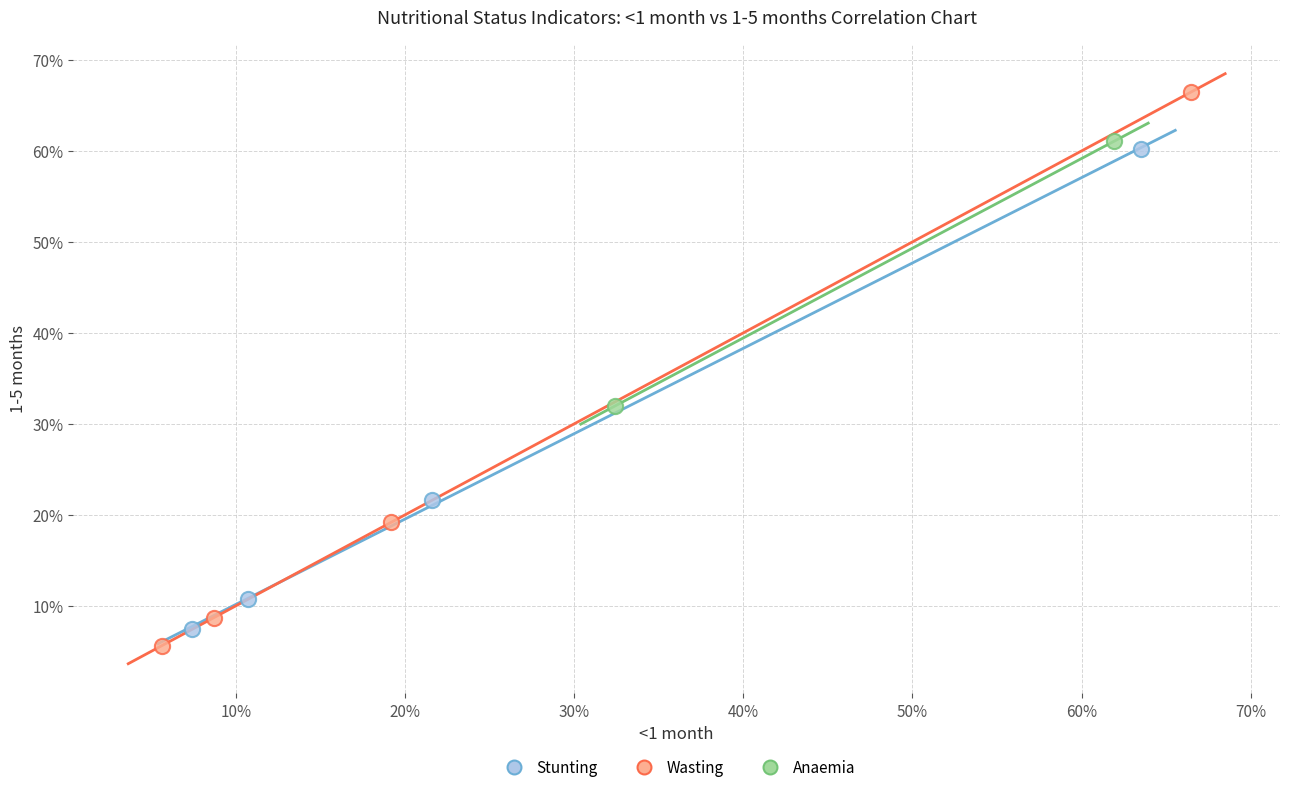

Which series has the largest Y range (max minus min)?

Wasting